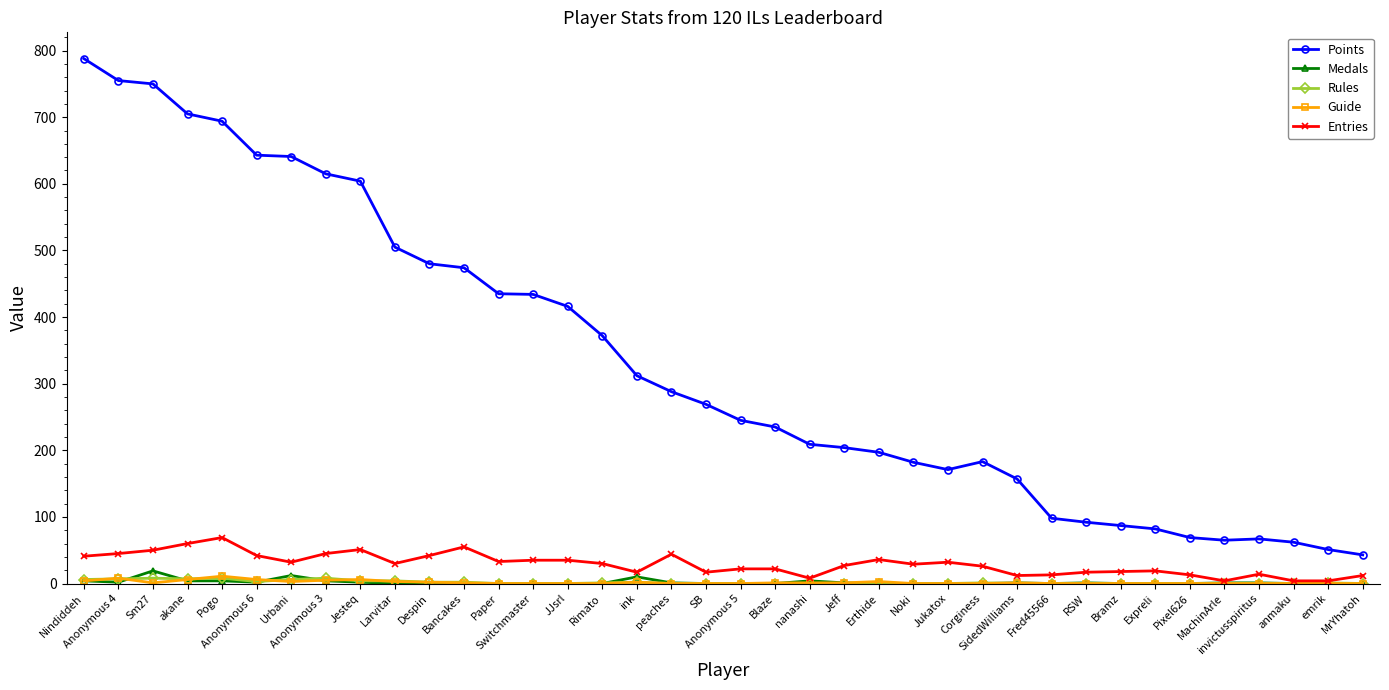

Which series has the widest spread of values?

Points